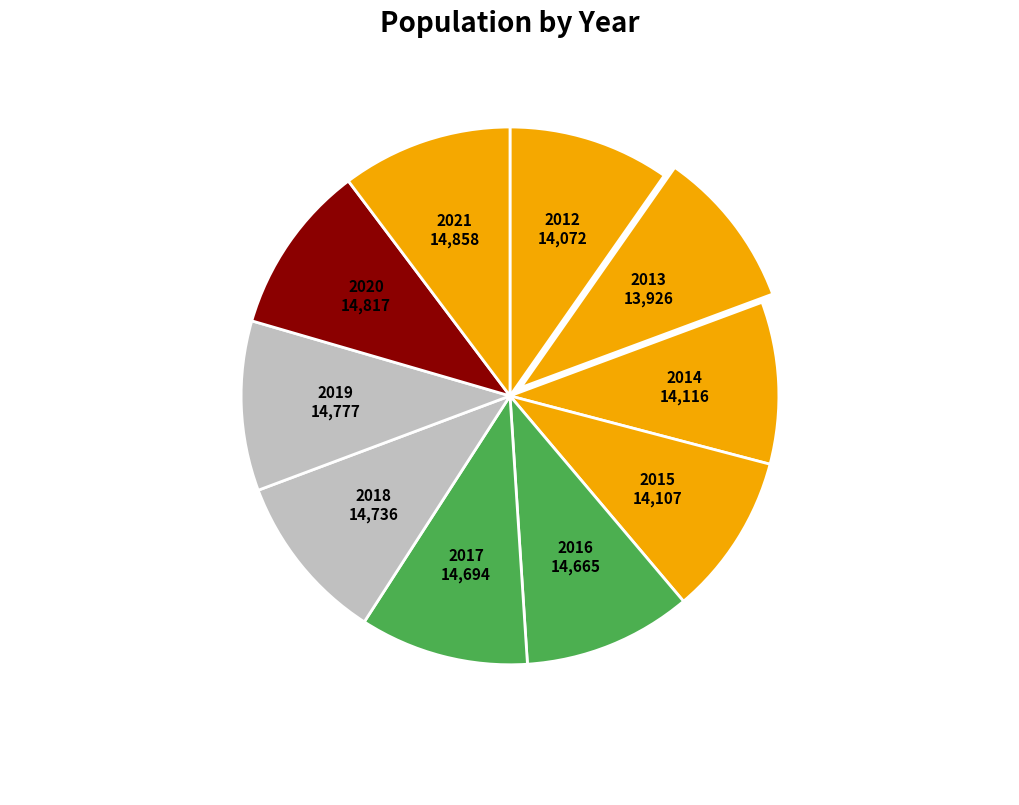

How many segments does this pie chart have?

10